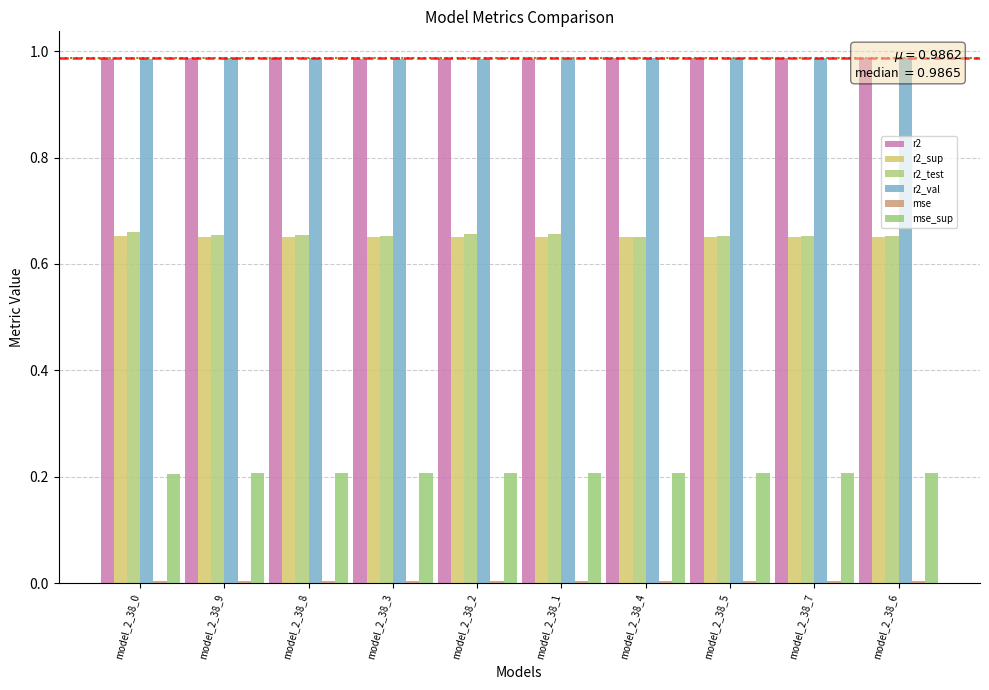

Where is r2 nearest to the value 0?

model_2_38_1